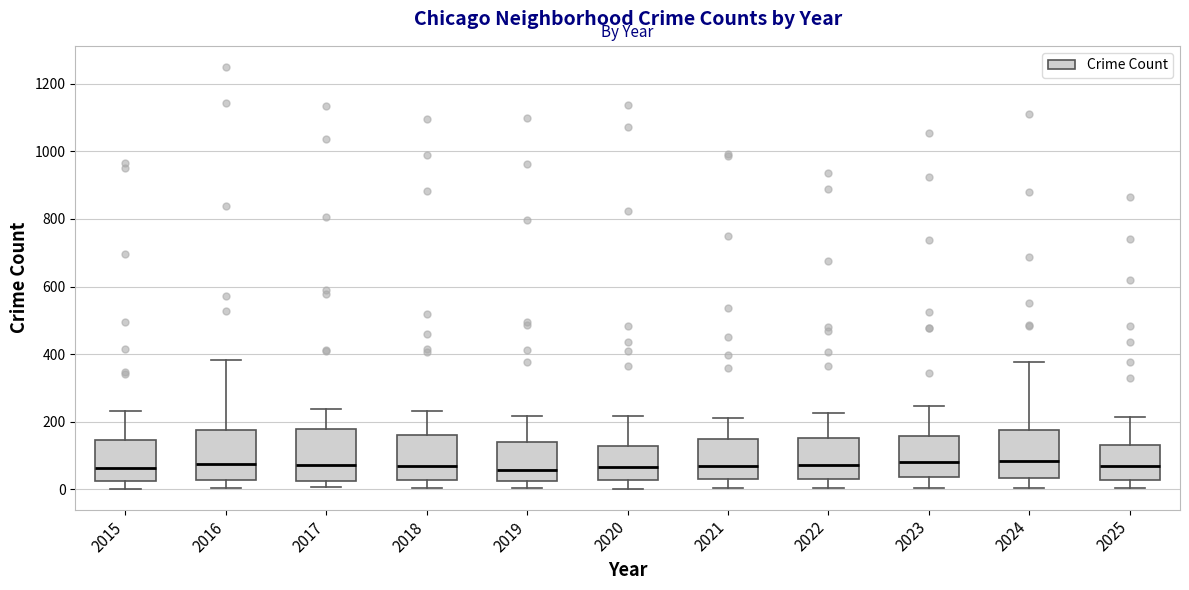

Reading left to right, transcribe this box plot: for each box, give where its median line is, the range the box spans, and where its two whiskers end, as read against the y-axis. The values are not printed on the chart, so give them approximately, as read against the axis.

2015: median 60, box 20 to 140, whiskers 0 to 240
2016: median 80, box 20 to 180, whiskers 0 to 380
2017: median 80, box 20 to 180, whiskers 0 to 240
2018: median 60, box 20 to 160, whiskers 0 to 240
2019: median 60, box 20 to 140, whiskers 0 to 220
2020: median 60, box 20 to 120, whiskers 0 to 220
2021: median 60, box 40 to 140, whiskers 0 to 220
2022: median 80, box 40 to 160, whiskers 0 to 220
2023: median 80, box 40 to 160, whiskers 0 to 240
2024: median 80, box 40 to 180, whiskers 0 to 380
2025: median 60, box 20 to 120, whiskers 0 to 220